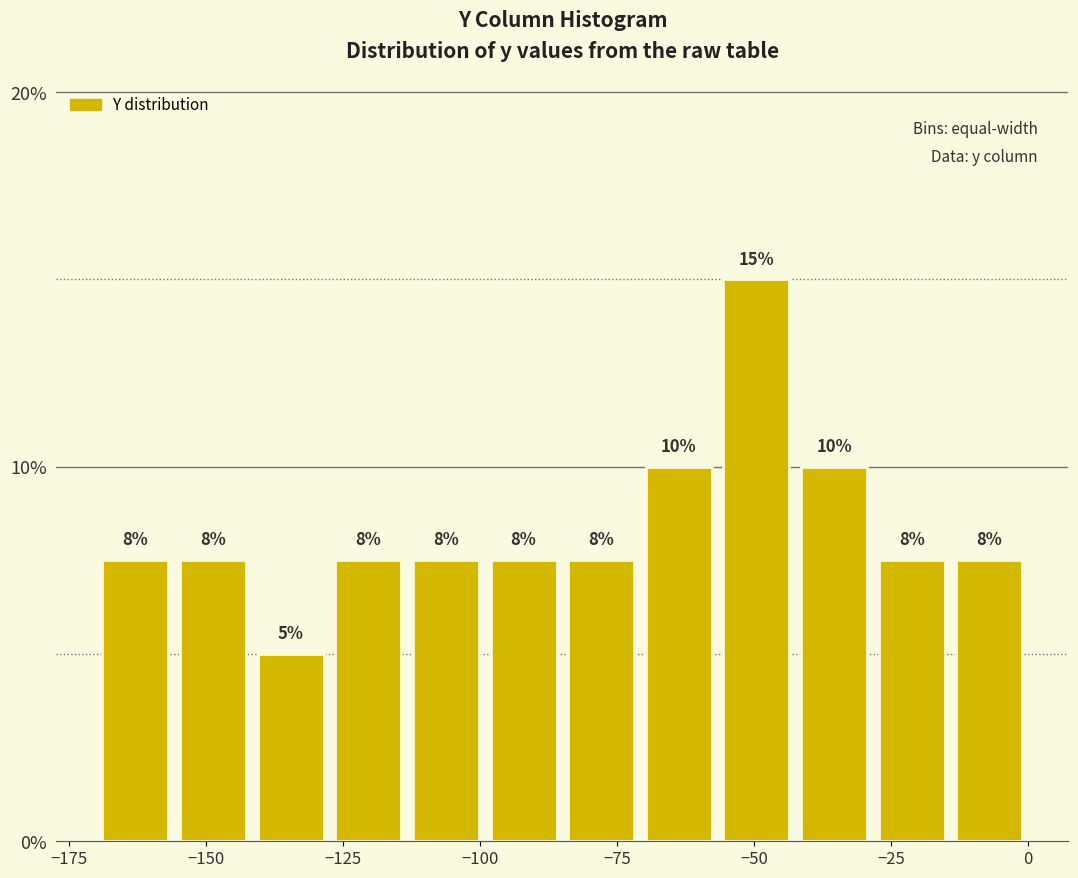

Read against the x-axis, roughly where is the centre of the tallest bar?

-50